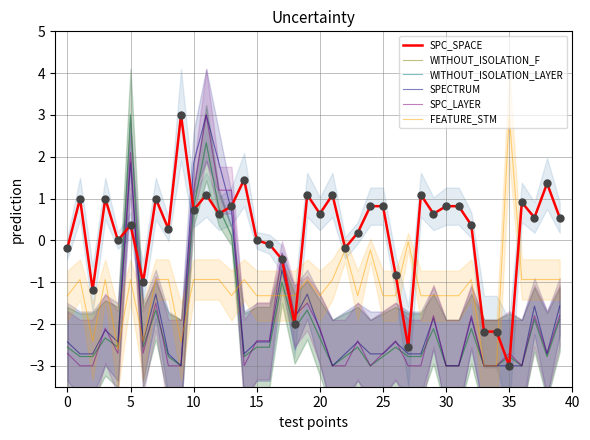

Which series has the largest total across all categories?

SPC_SPACE